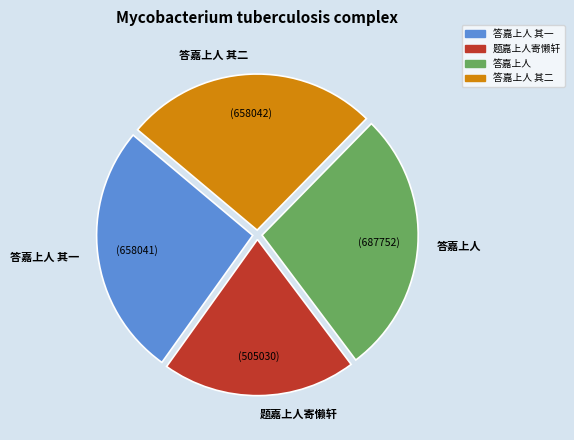

Which slice is the largest?

答嘉上人